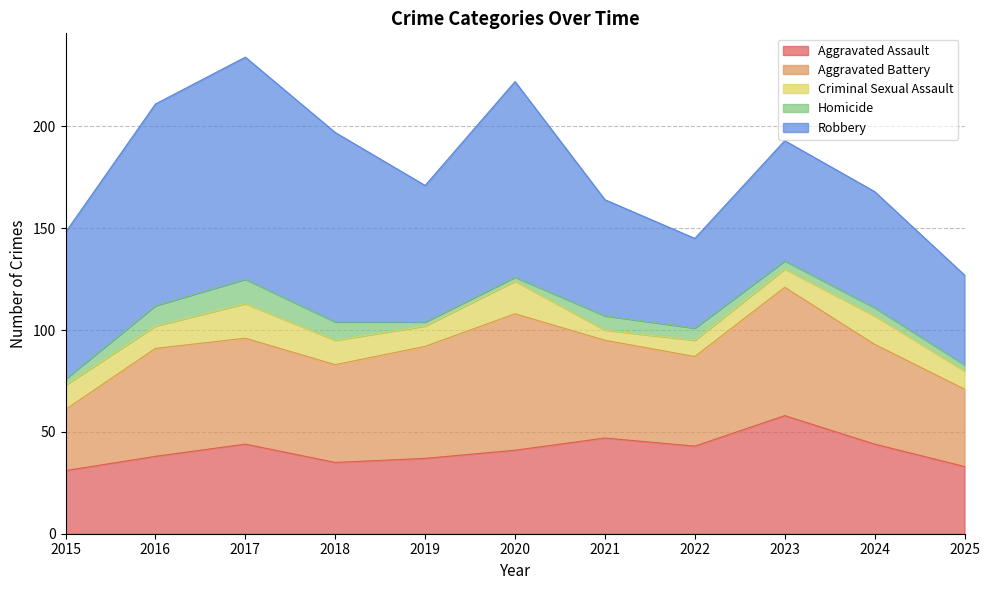

How many categories are shown in the chart?

11